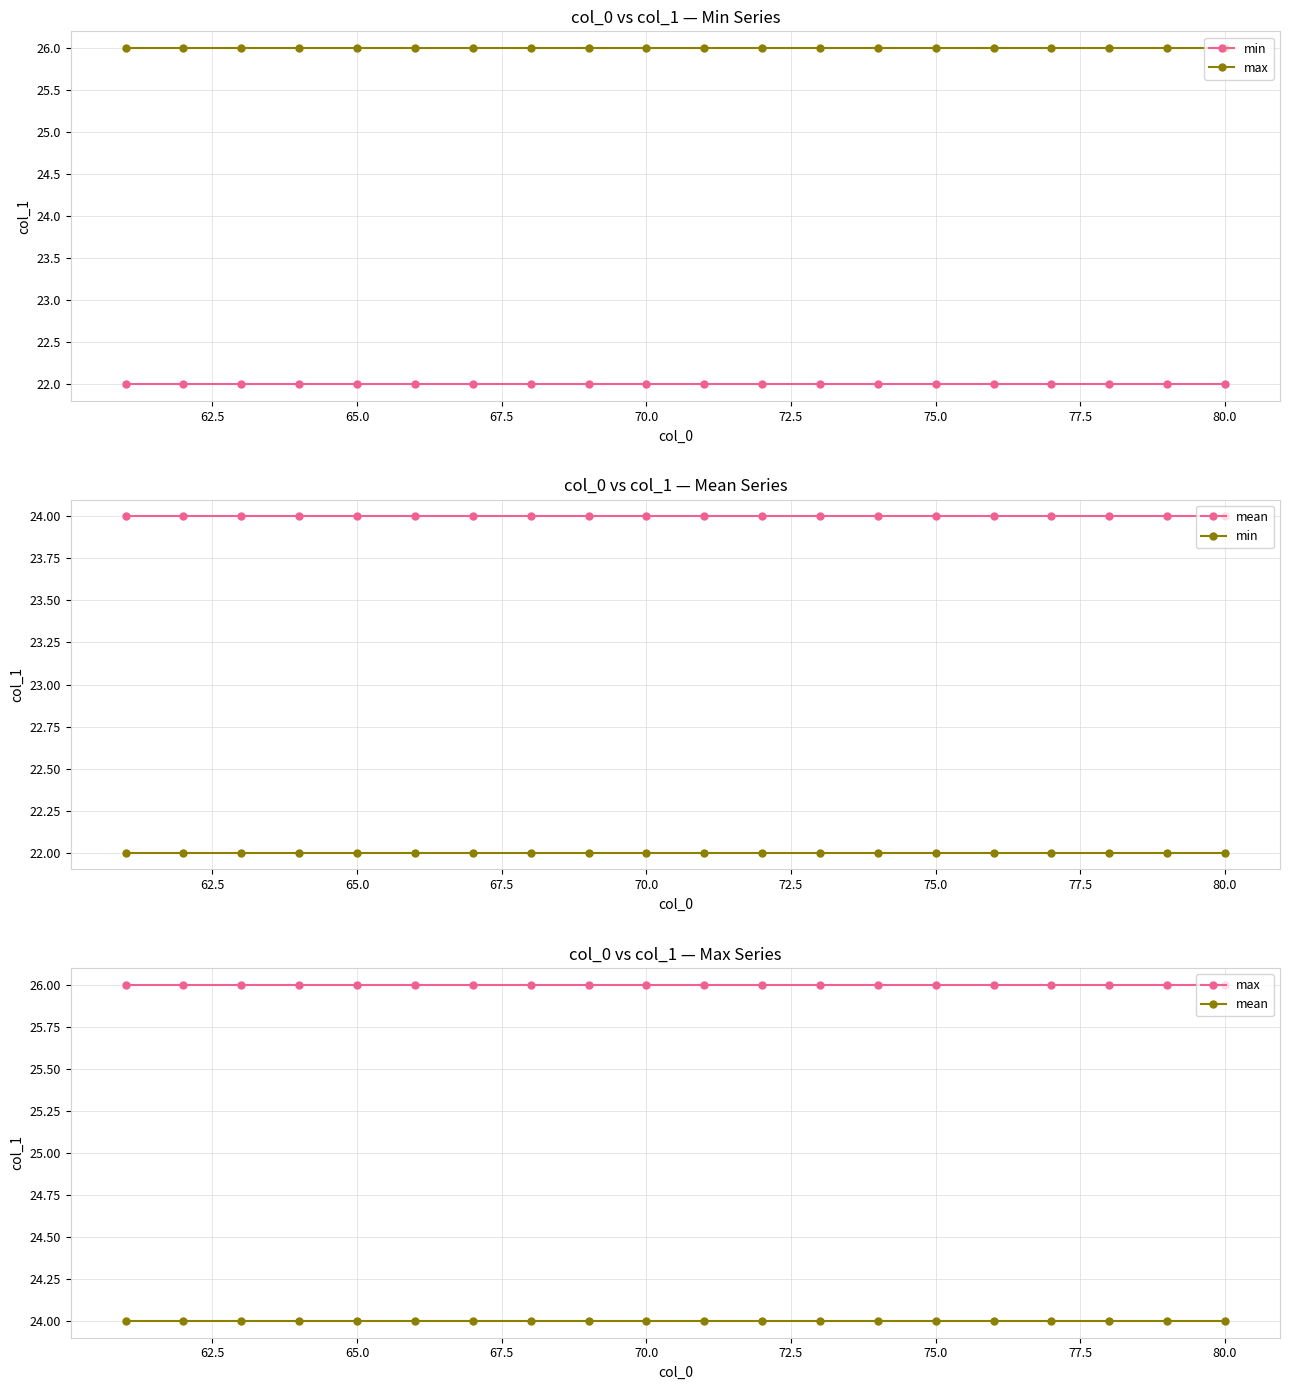

What is the lowest value of the max series?

26